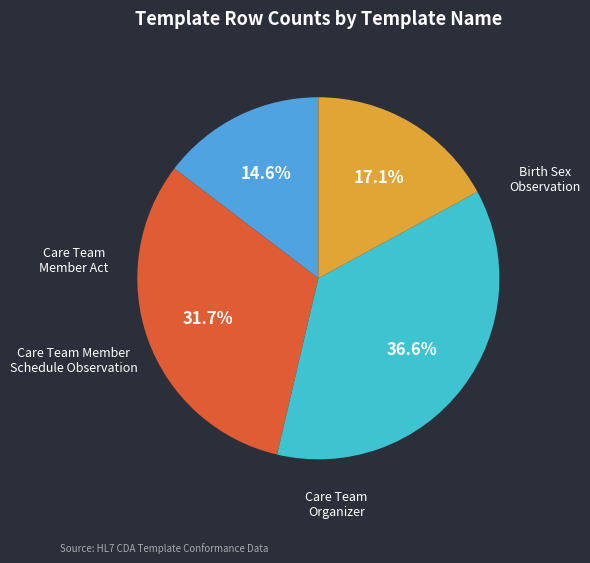

Is there any slice that represents more than half of the pie?

No